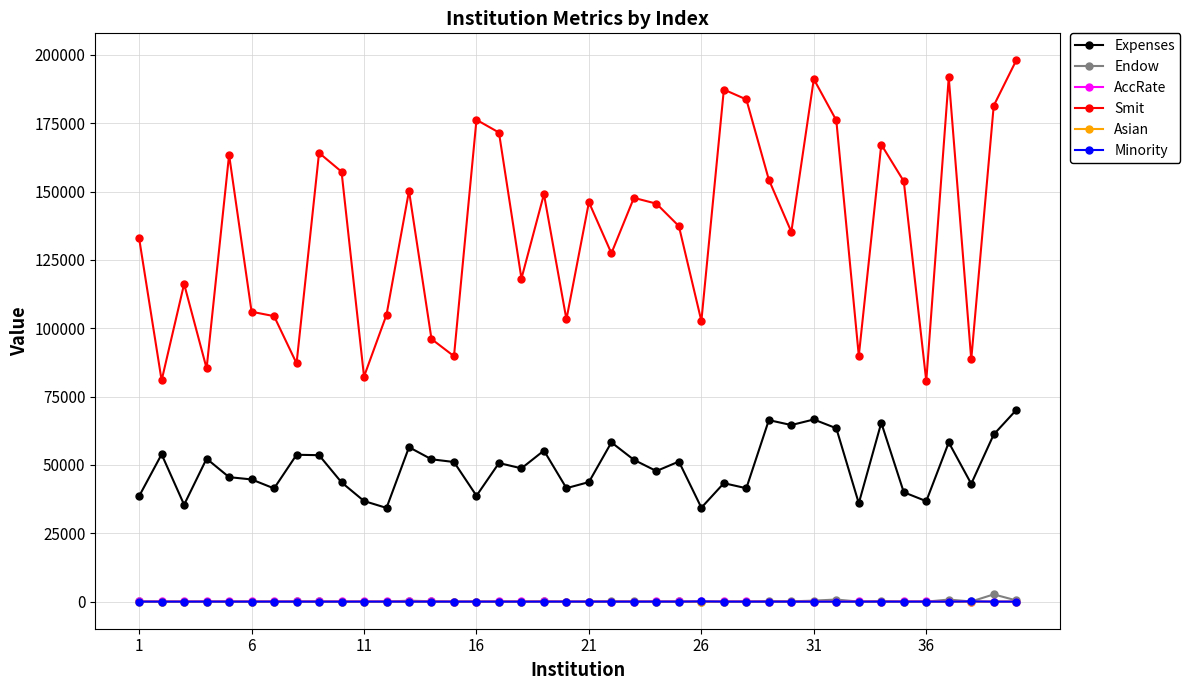

Which series has the largest range (max minus min)?

Smit